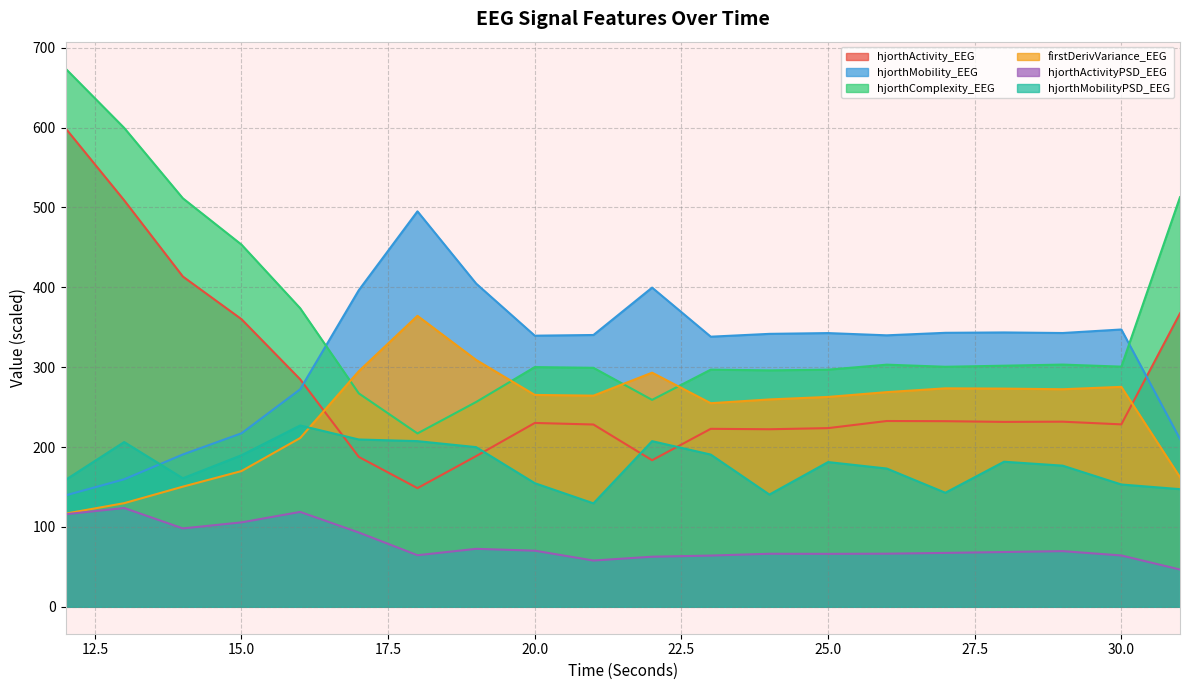

What is the minimum value for hjorthActivity_EEG?

148.6